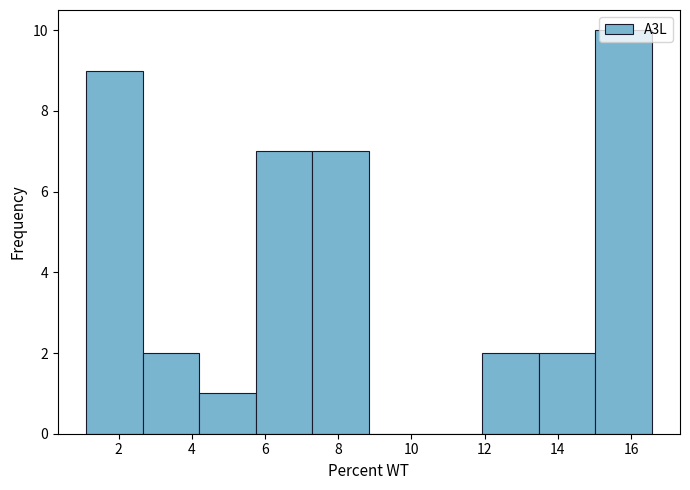

Reading left to right, list every bar in this chart as the range it spans on the x-axis followed by its height. Neither the bar edges nor the heights are printed on the chart, so give them approximately, as read against the axes.

1.2 to 2.6: 9
2.6 to 4.2: 2
4.2 to 5.8: 1
5.8 to 7.2: 7
7.2 to 8.8: 7
8.8 to 10.4: 0
10.4 to 12.0: 0
12.0 to 13.4: 2
13.4 to 15.0: 2
15.0 to 16.6: 10